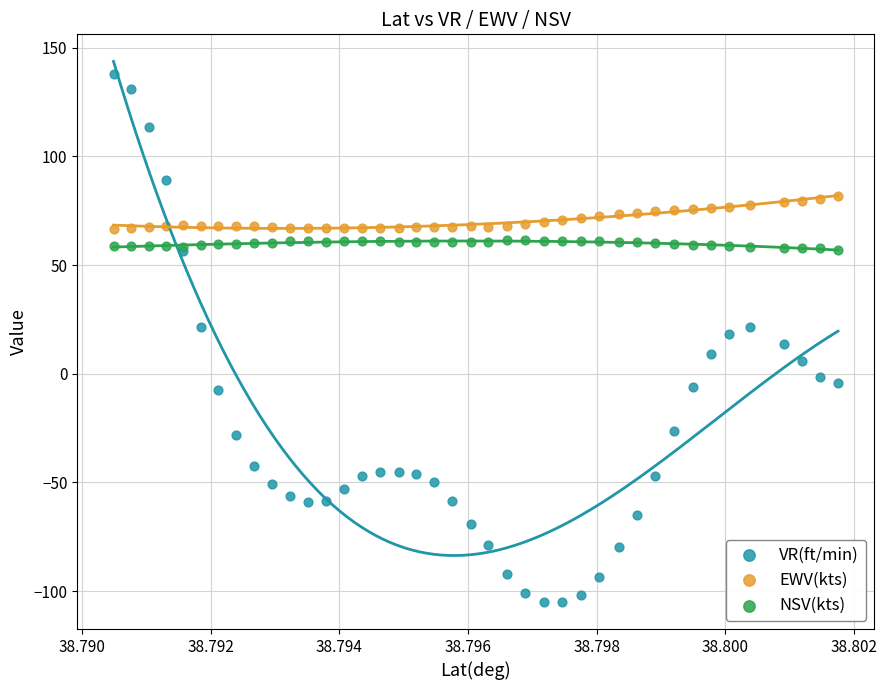

Which series reaches the maximum Y coordinate?

VR(ft/min)